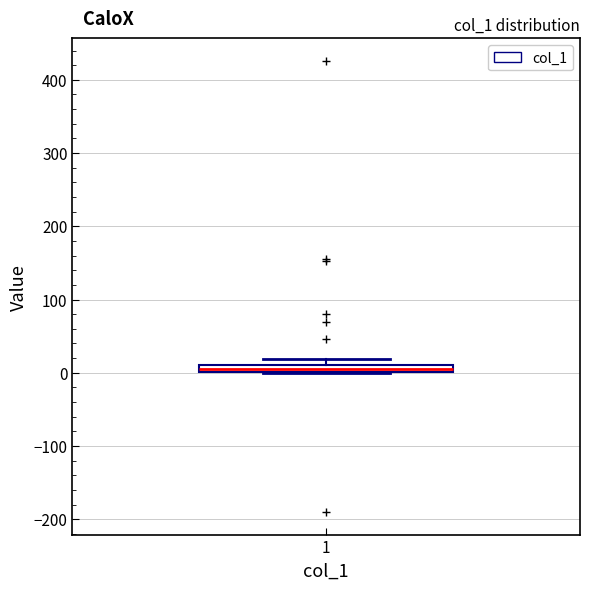

Where is the upper edge of the box at x = 1 on the y-axis? The values are not printed on the chart, so give them approximately, as read against the axis.

10